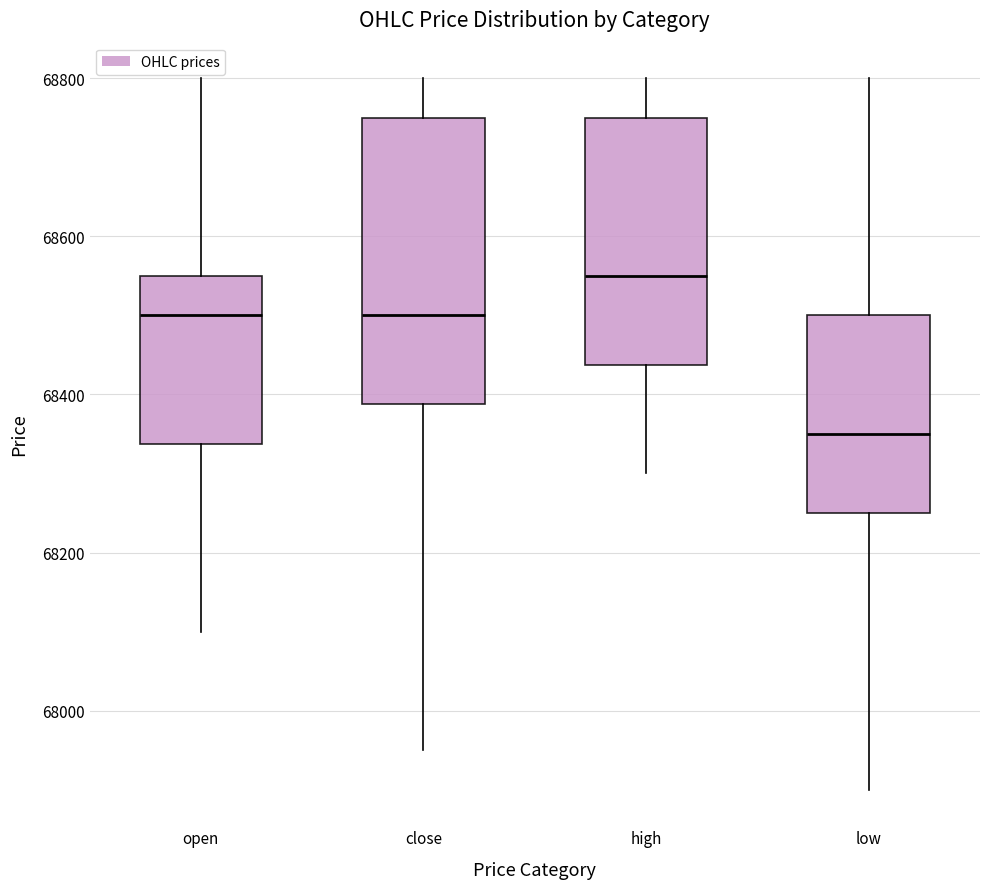

Where does the lower whisker of the box for close end on the y-axis? The values are not printed on the chart, so give them approximately, as read against the axis.

67960